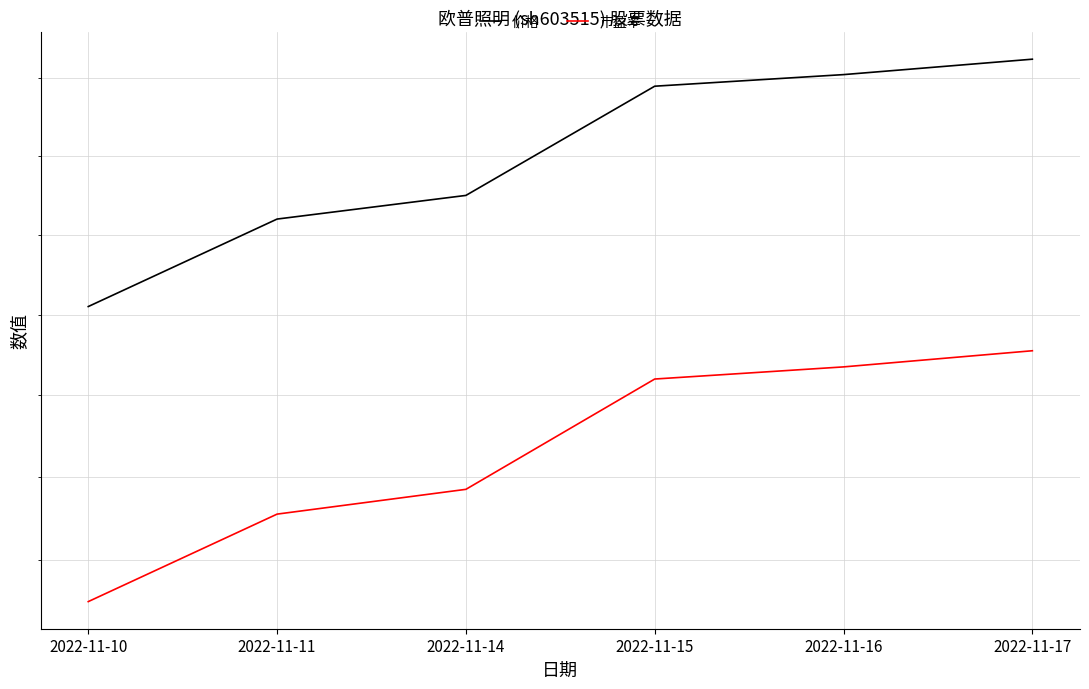

What is the spread (max minus min) of values at 2022-11-16?

0.7